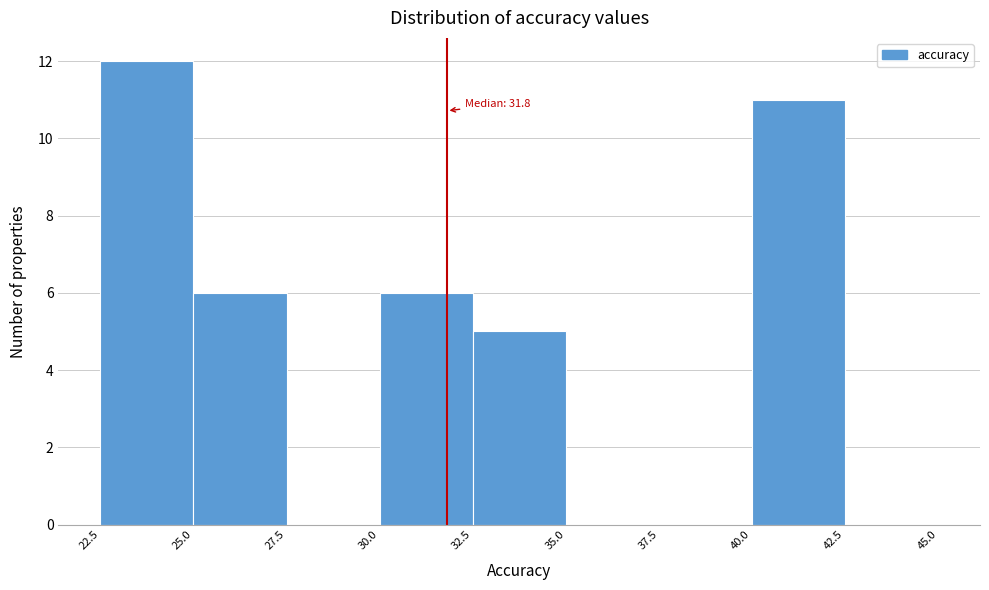

Which range on the x-axis has the tallest bar?

22.5 to 25.0